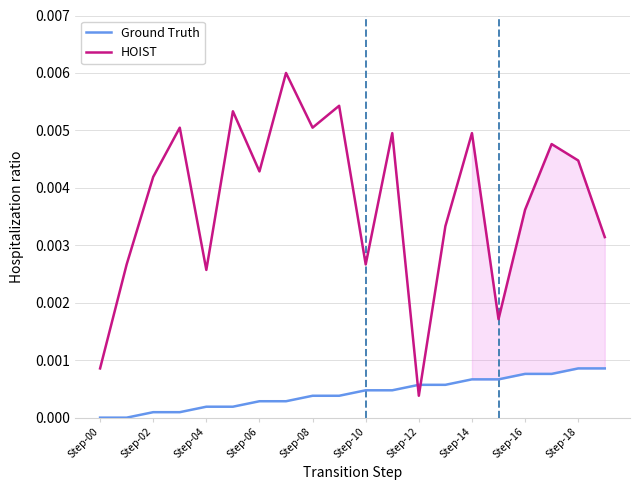

True or false: Ground Truth and HOIST intersect in this chart.

True